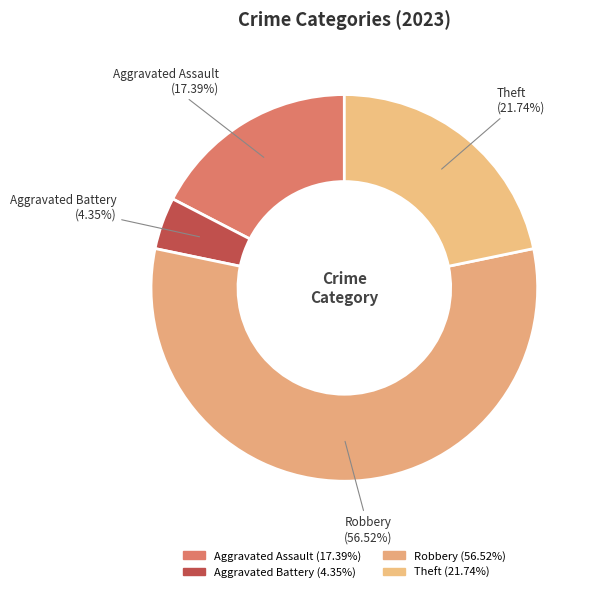

Count the number of slices in the pie.

4